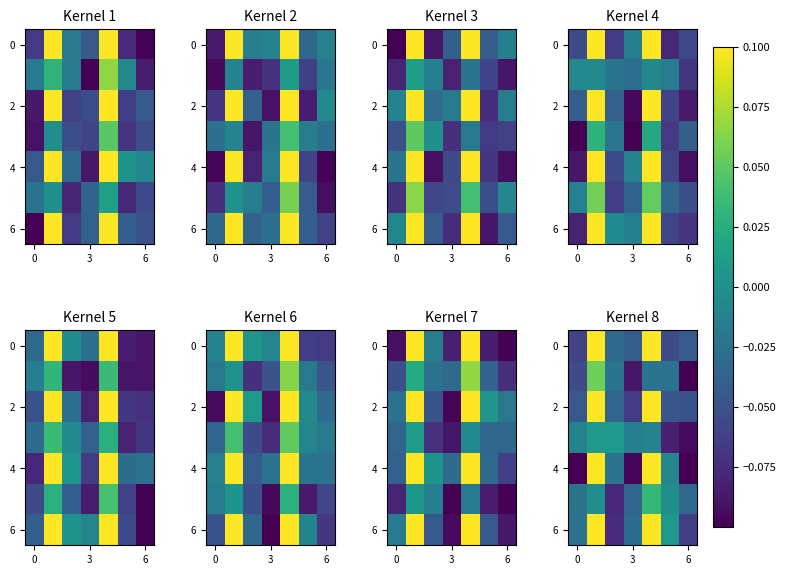

Count the number of data series in this chart.

7